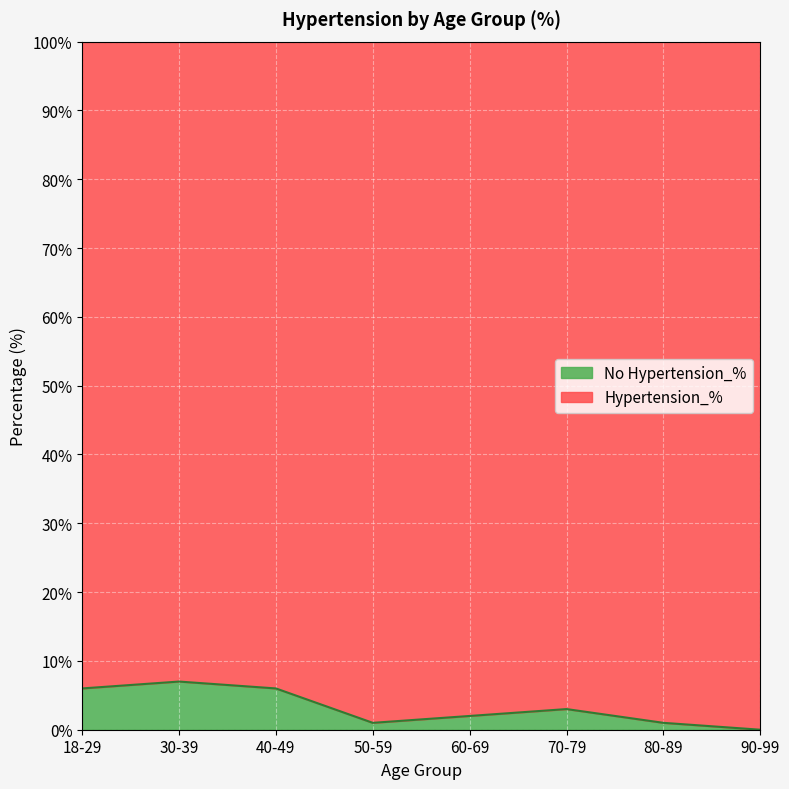

What is the sum of all values?

26